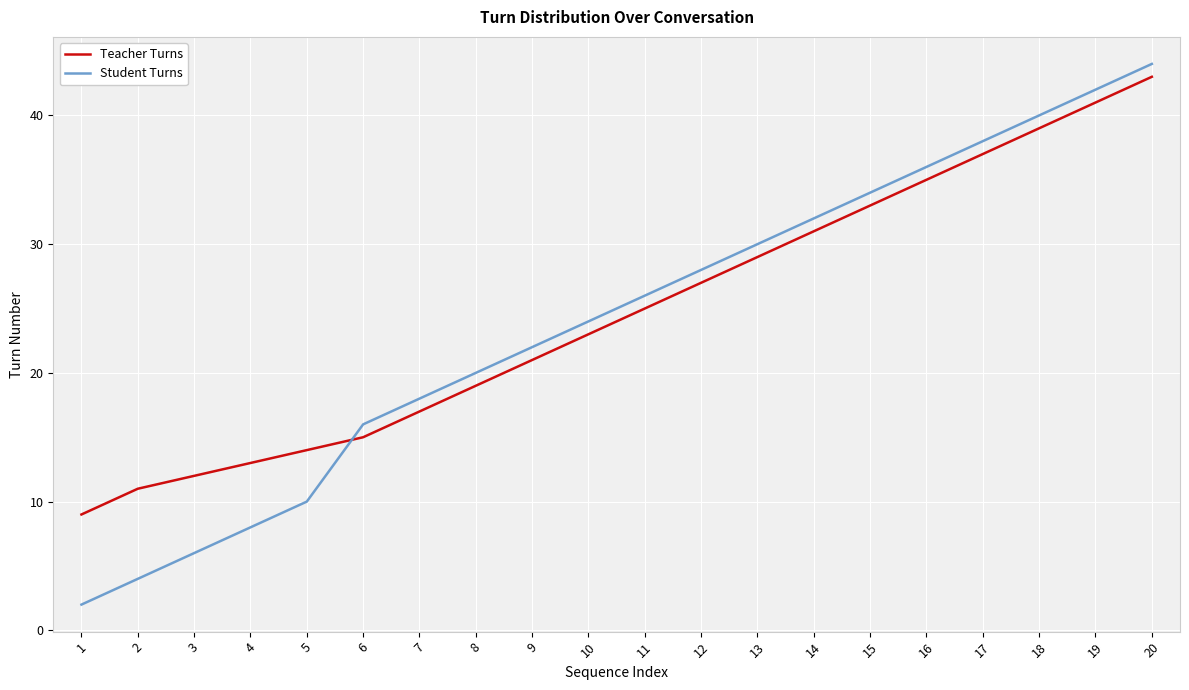

Rank the categories by Student Turns value from lowest to highest.

1, 2, 3, 4, 5, 6, 7, 8, 9, 10, 11, 12, 13, 14, 15, 16, 17, 18, 19, 20